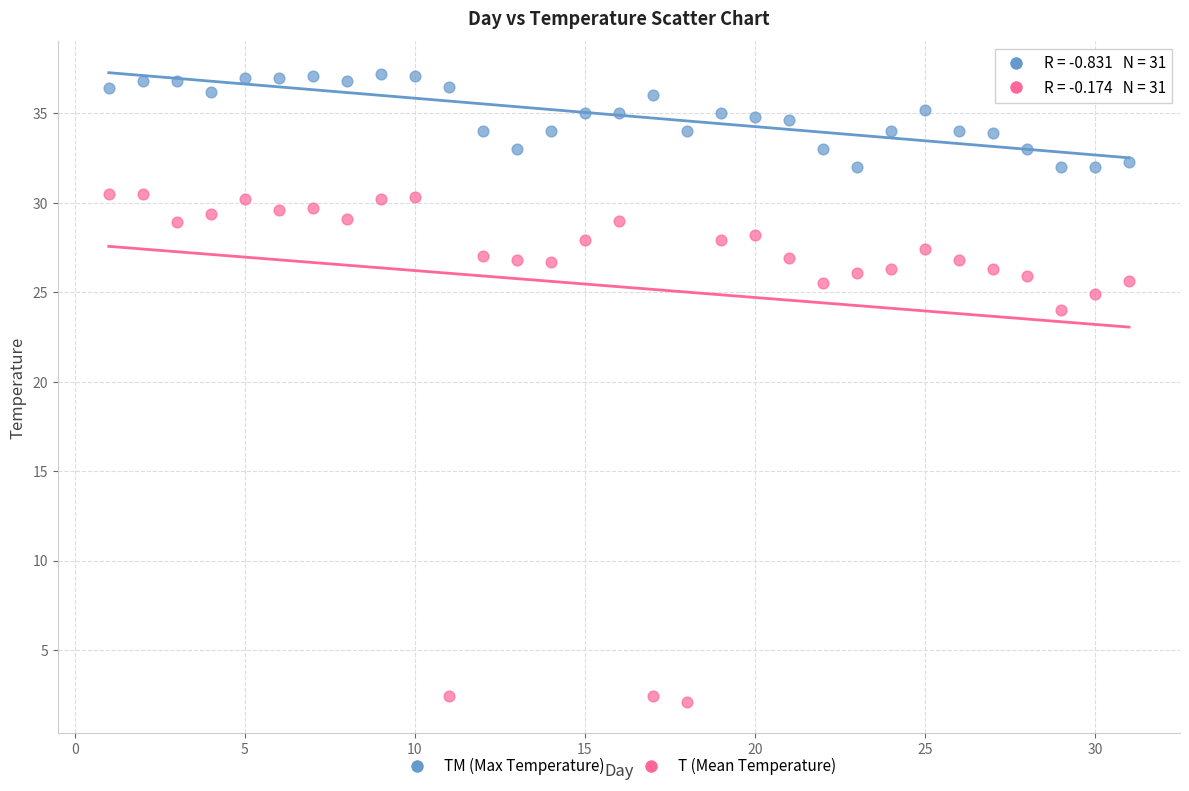

Across all data points, what is the range of X values (max minus min)?

30.0